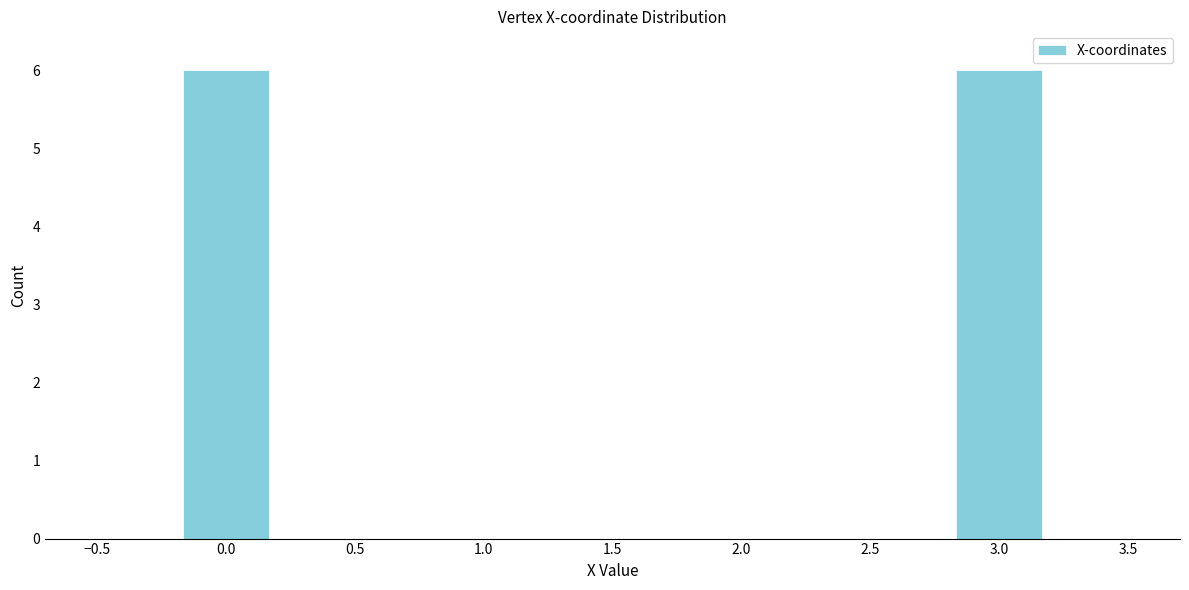

Reading left to right, transcribe this chart: for each bar, give the range it covers on the x-axis and its height. Neither the bar edges nor the heights are printed on the chart, so give them approximately, as read against the axes.

-0.50 to -0.15: 0
-0.15 to 0.15: 6
0.15 to 0.50: 0
0.50 to 0.85: 0
0.85 to 1.15: 0
1.15 to 1.50: 0
1.50 to 1.85: 0
1.85 to 2.15: 0
2.15 to 2.50: 0
2.50 to 2.85: 0
2.85 to 3.15: 6
3.15 to 3.50: 0